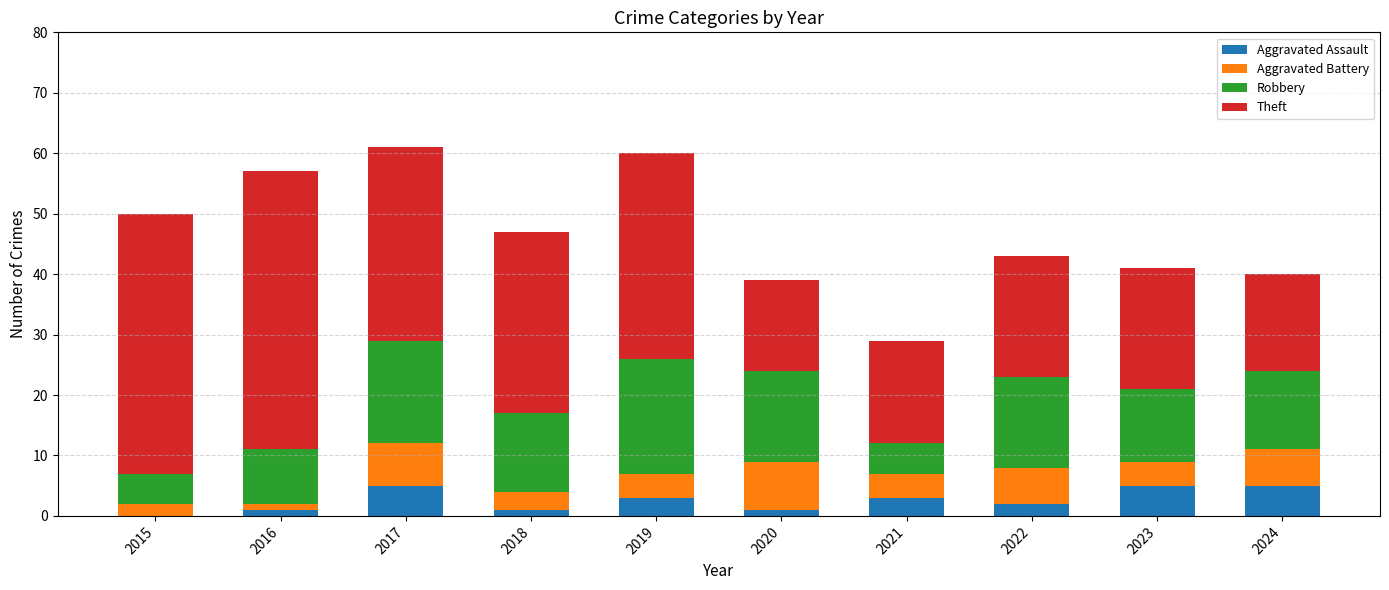

The Aggravated Assault series shows 5 at 2024. True or false?

True